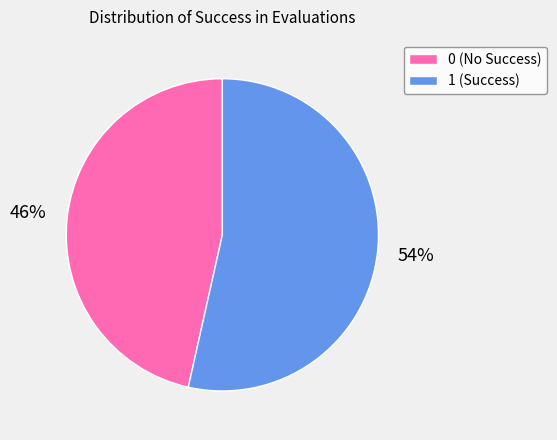

To the nearest percent, what portion does 1 represent?

54%